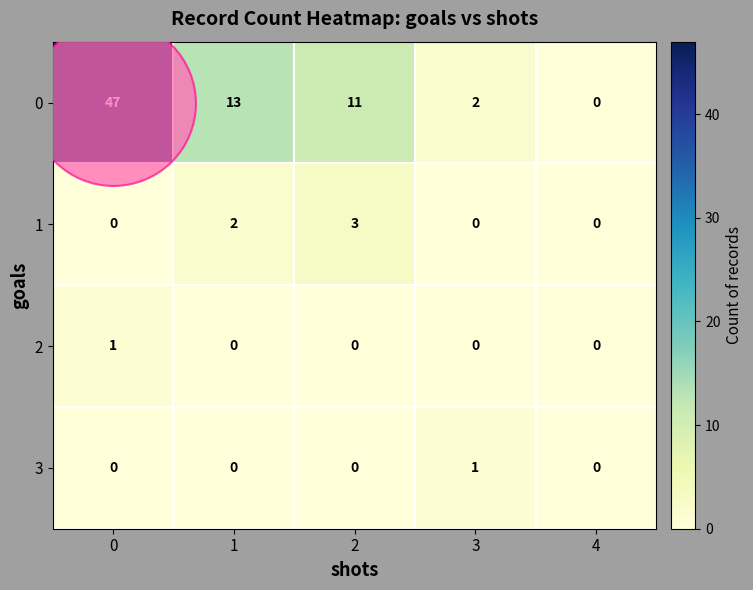

What is the difference between the maximum and second lowest values in the 0 series?

45